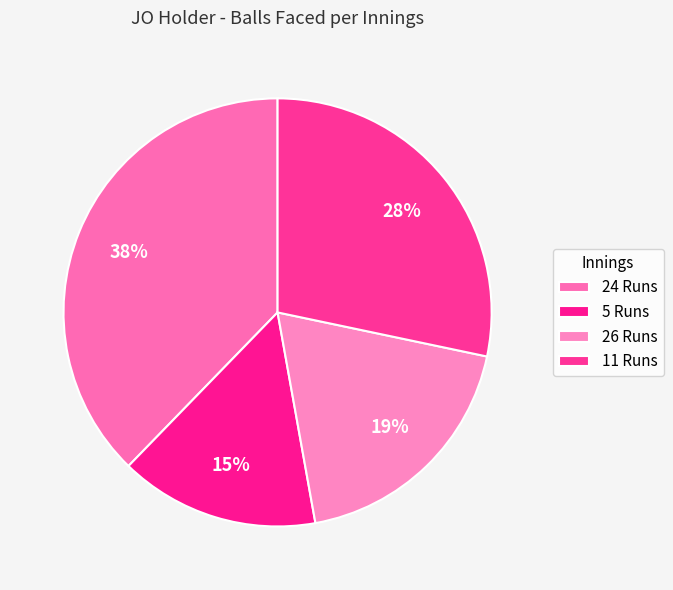

What percentage is NOT represented by 11 Runs?

71.7%